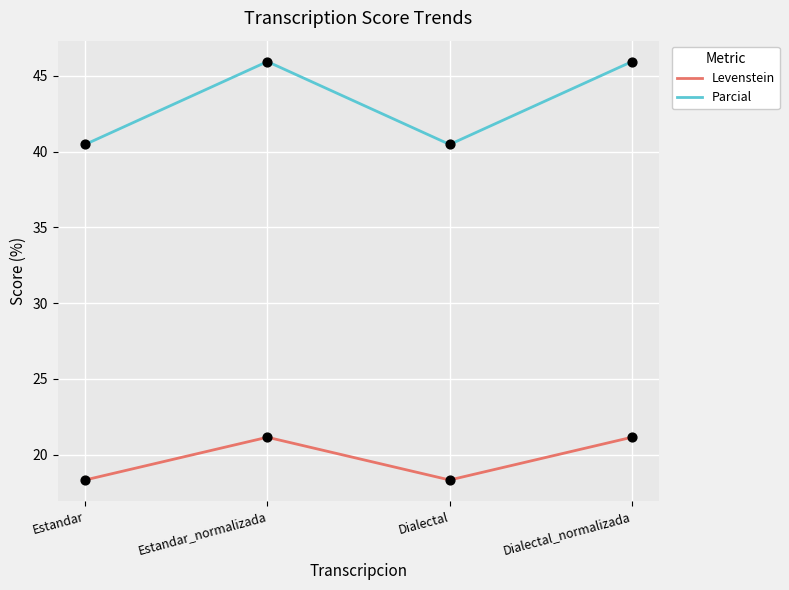

Is the value of Levenstein at Dialectal_normalizada greater than the value of Parcial at Dialectal?

No